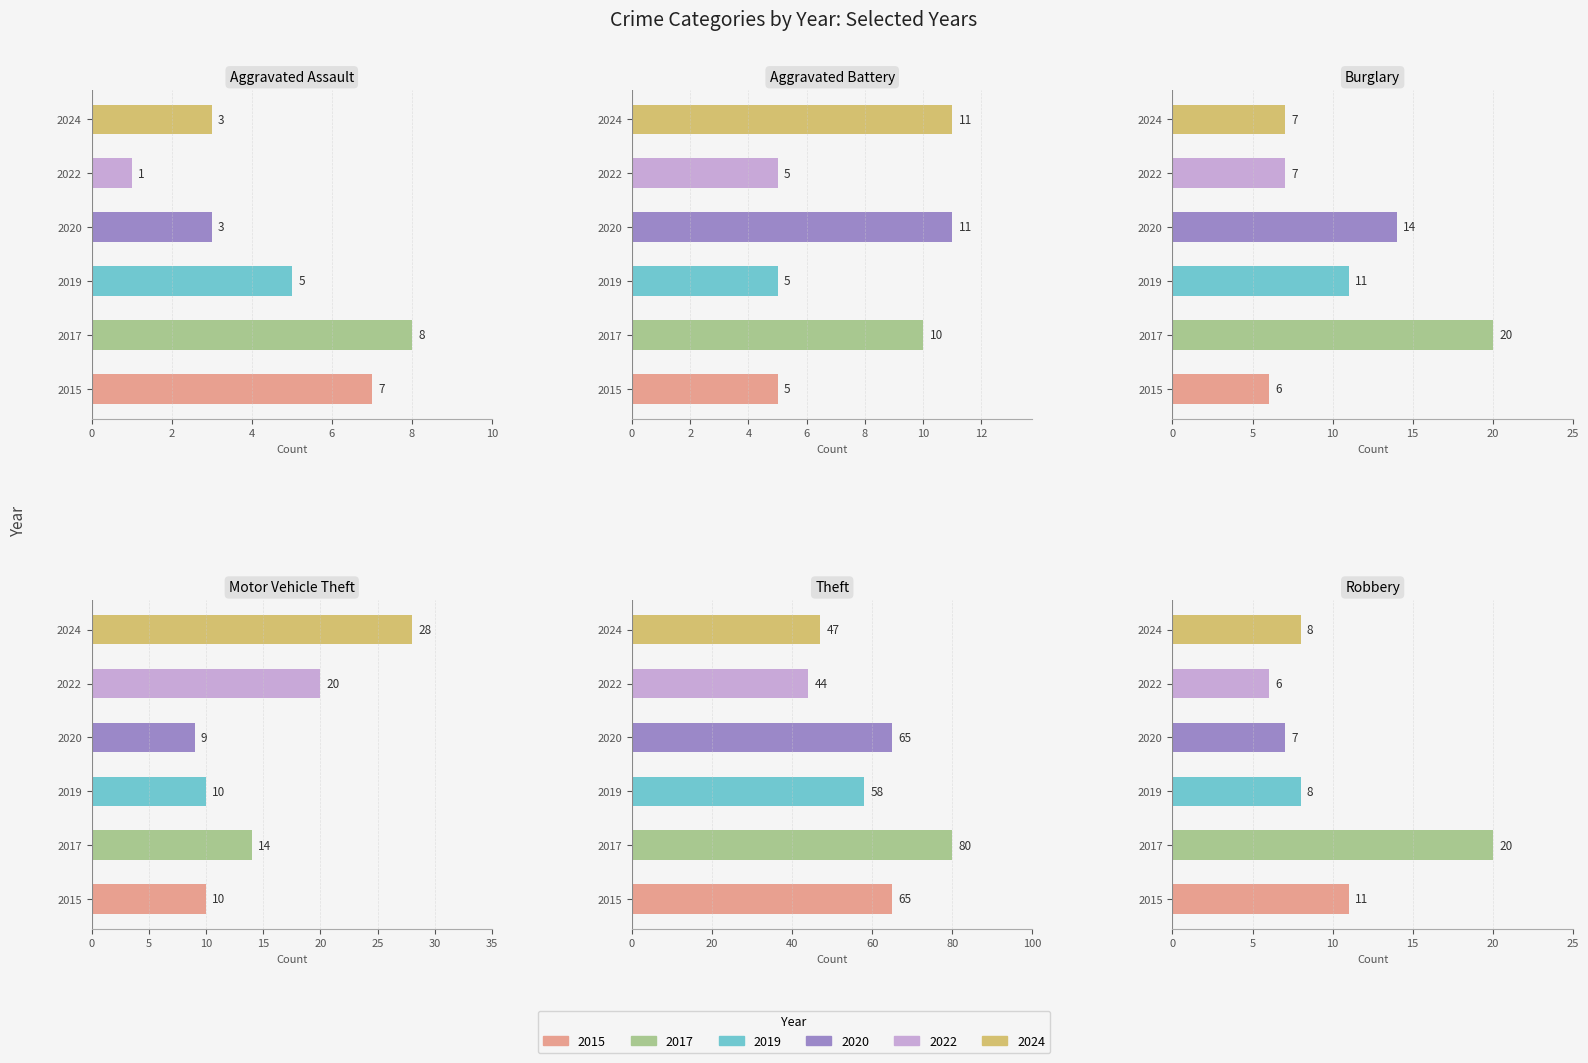

How many values in the Burglary series exceed 11?

2